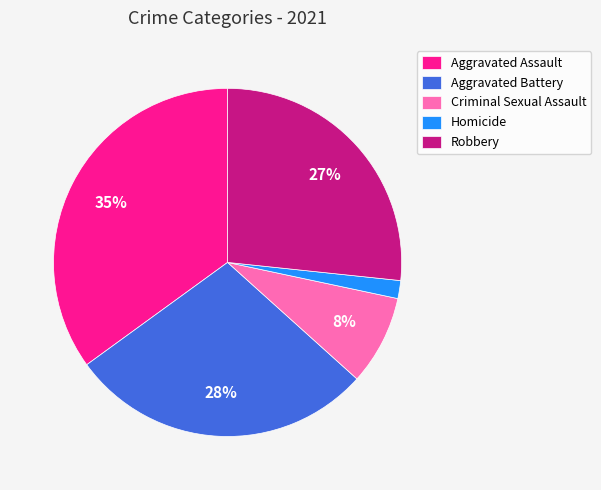

Count the number of slices in the pie.

5